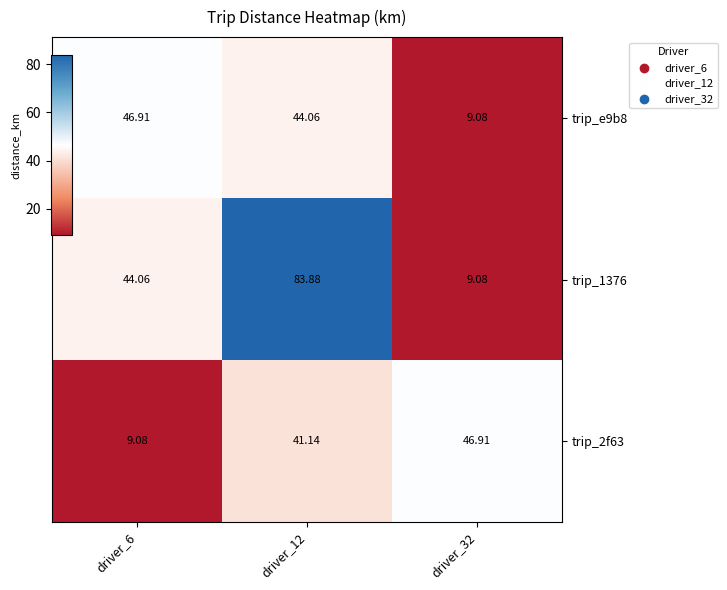

How many series are shown in this chart?

3